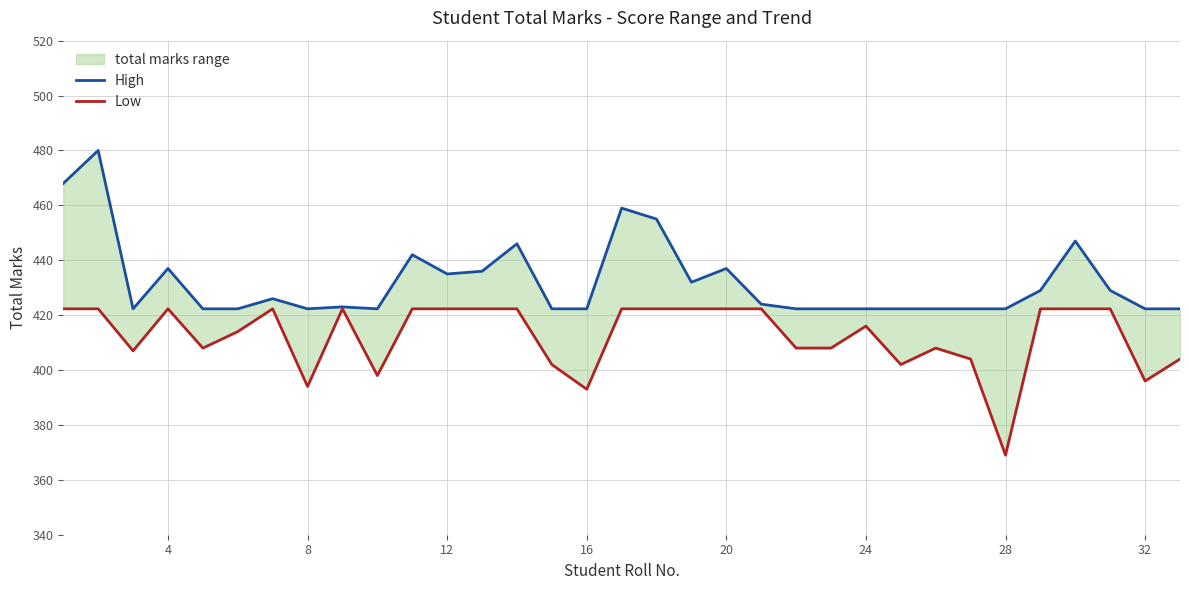

How many lines are shown in the chart?

2